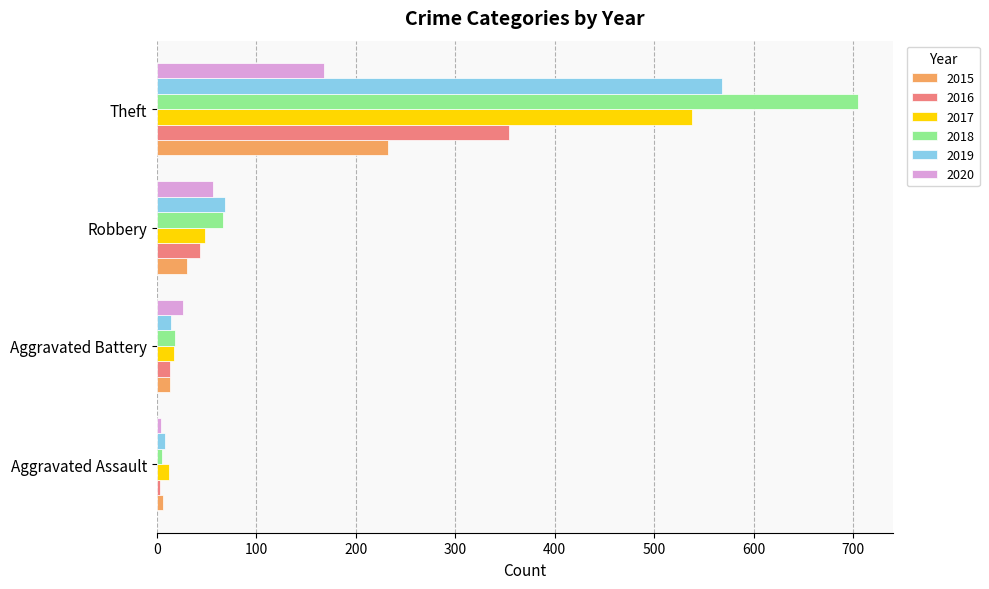

Is it true that 2018 equals 18 at Aggravated Battery?

True